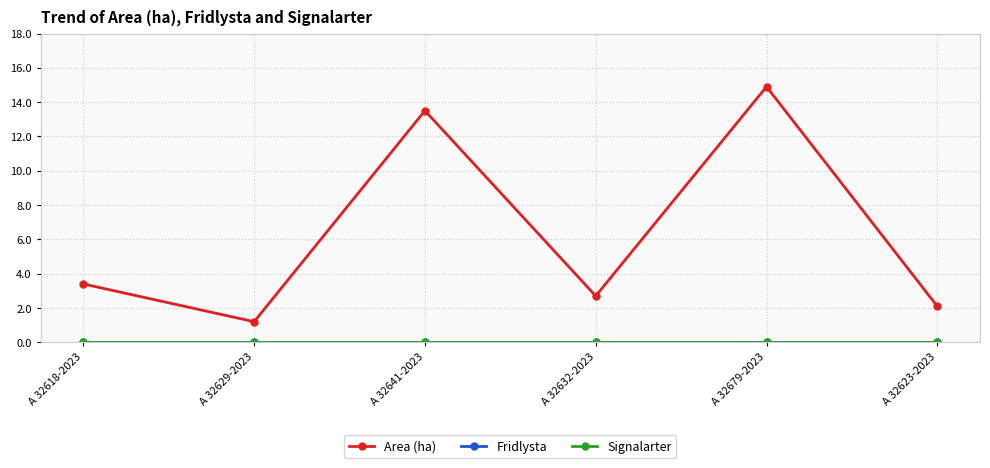

Reading left to right, transcribe all the data shown in this chart.

Area (ha): 3.4	1.2	13.5	2.7	14.9	2.1
Fridlysta: 0.0	0.0	0.0	0.0	0.0	0.0
Signalarter: 0.0	0.0	0.0	0.0	0.0	0.0